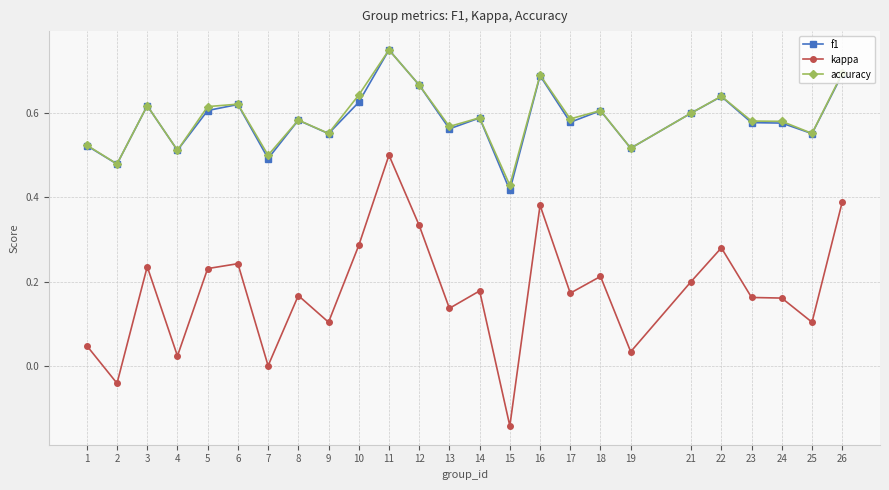

At which label is f1 closest to 0?

15